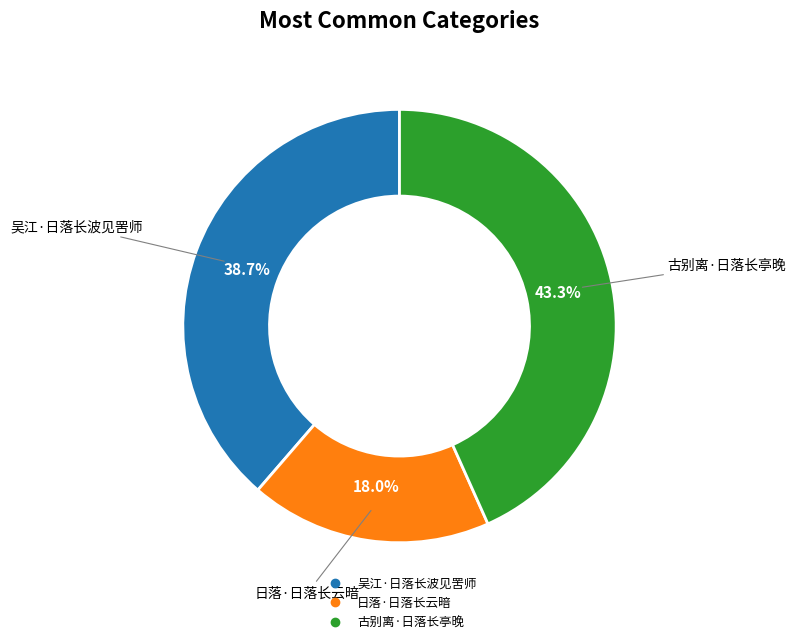

Do 日落·日落长云暗 and 古别离·日落长亭晚 together represent more than half of the pie?

Yes